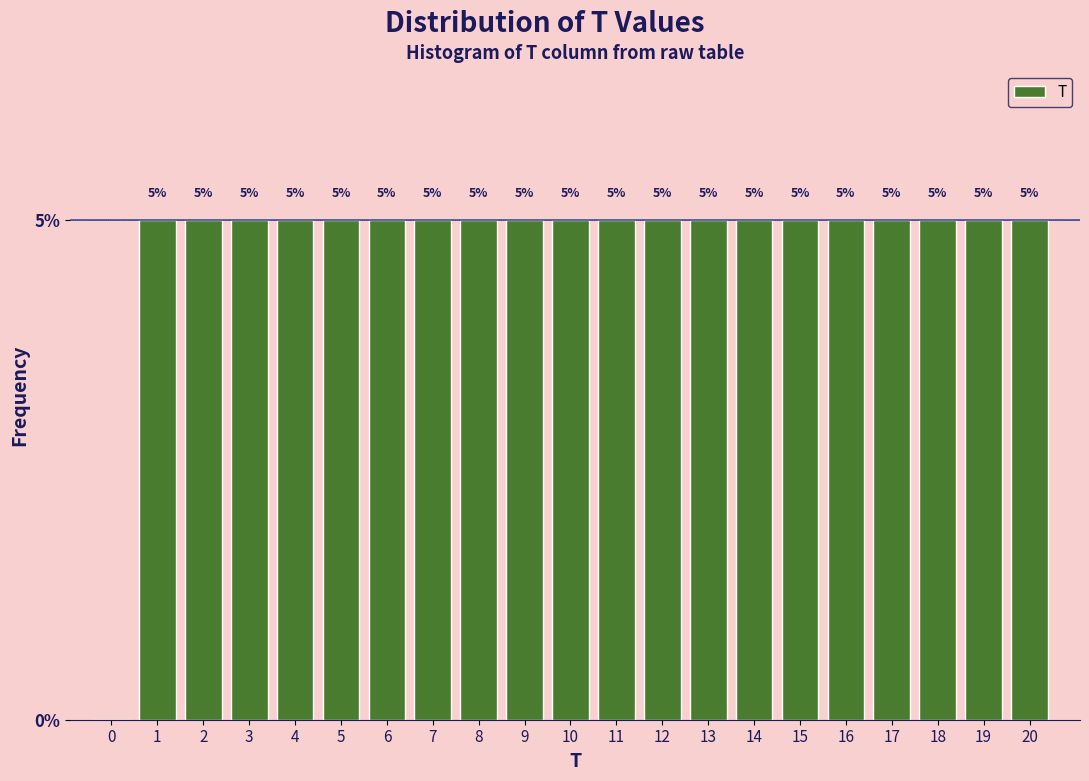

Reading left to right, extract all data points from this chart.

0=0	1=5	2=5	3=5	4=5	5=5	6=5	7=5	8=5	9=5	10=5	11=5	12=5	13=5	14=5	15=5	16=5	17=5	18=5	19=5	20=5